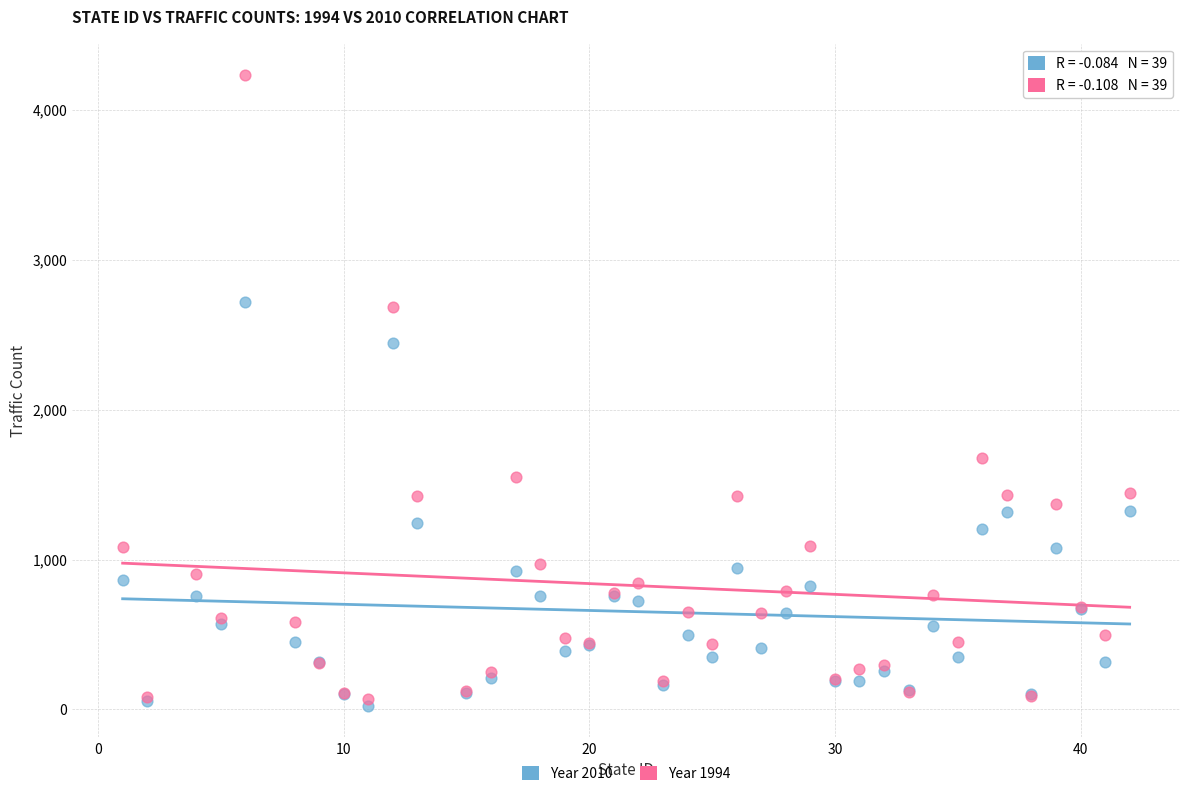

Across all series, what Y value is closest to 2128?

2444